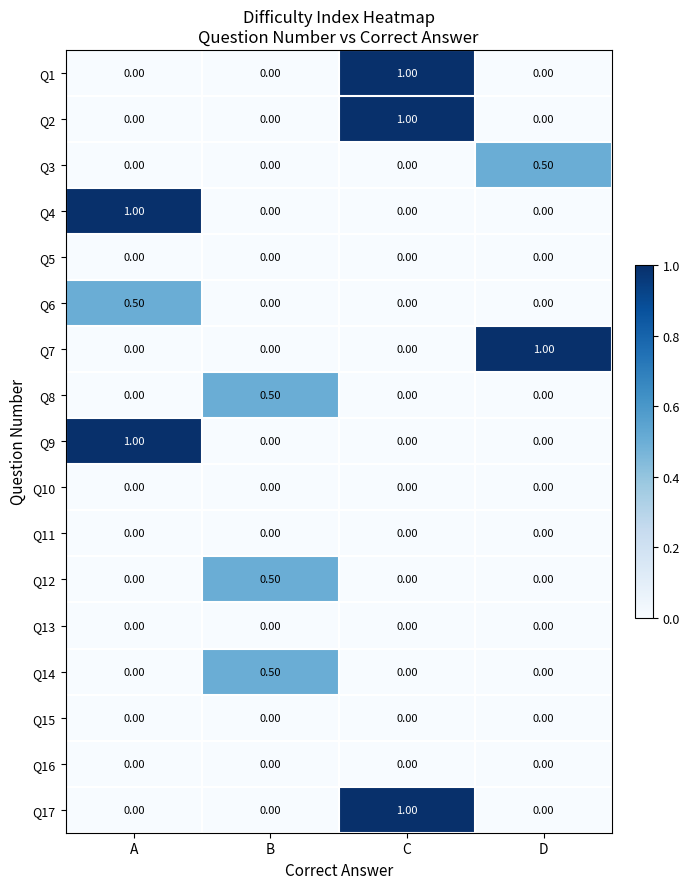

How many categories are shown in the chart?

4